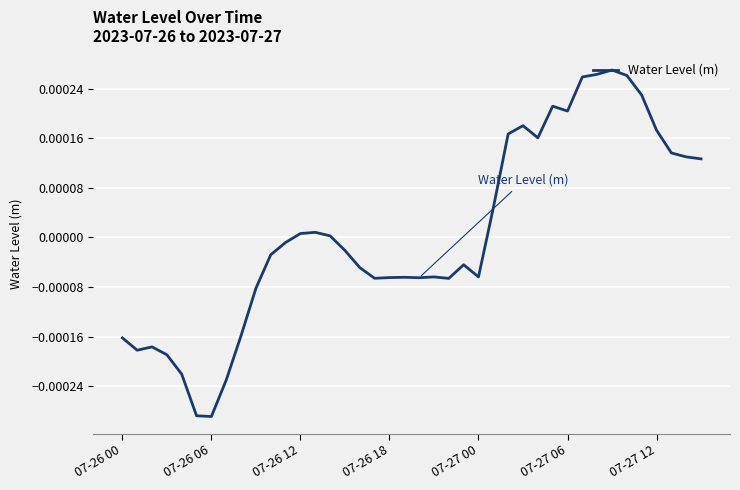

Is this an area chart (filled region under the line)?

No